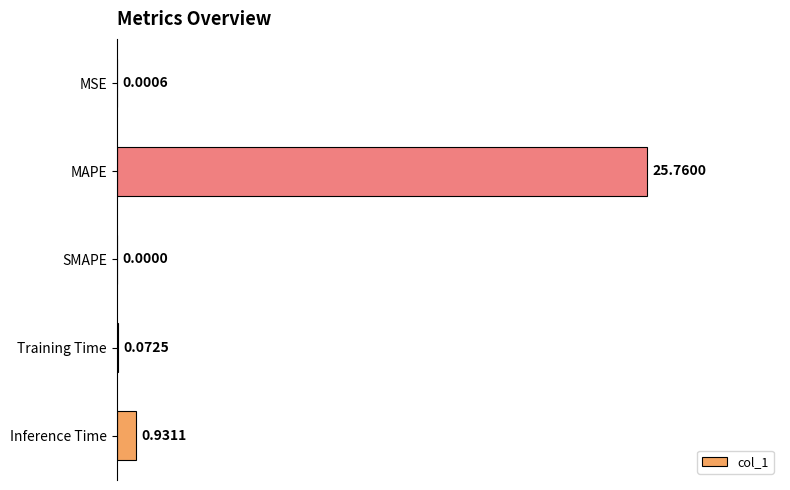

Are the bars horizontal?

Yes